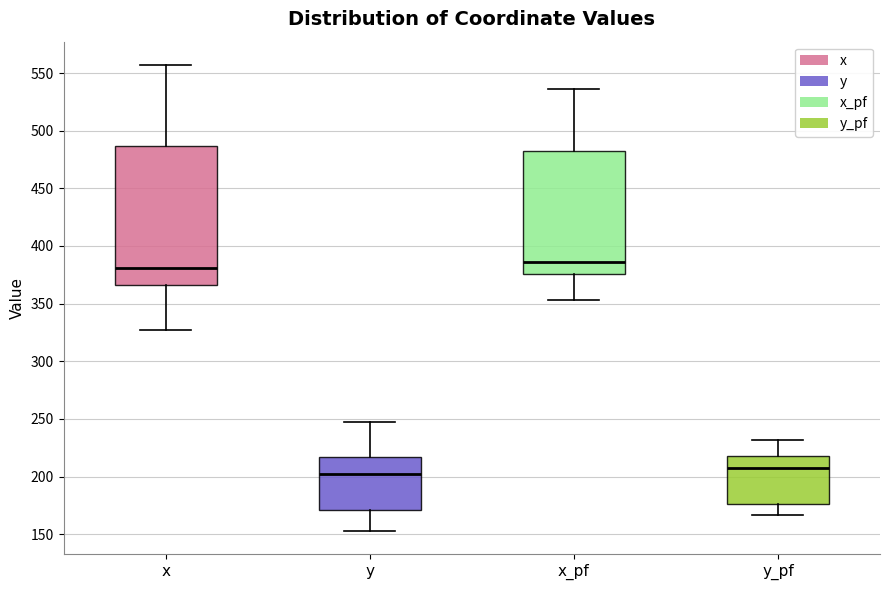

Which box is the tallest, from its lower edge to its upper edge?

x